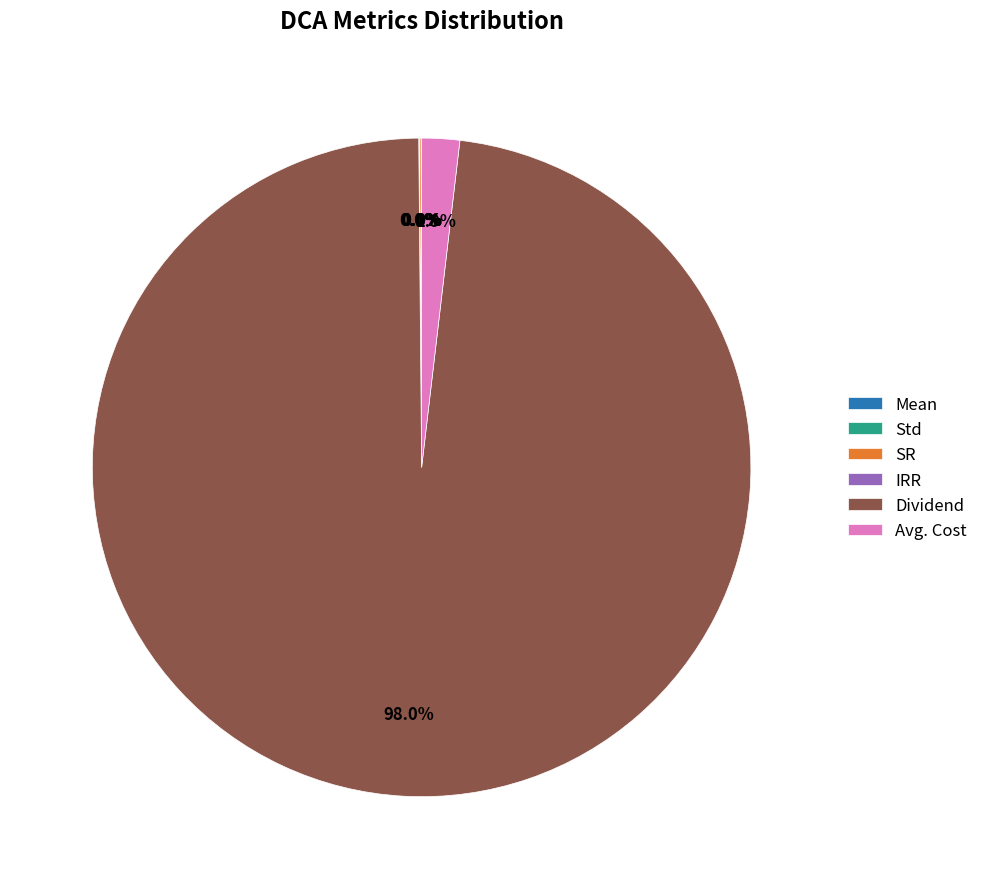

Which category accounts for the majority?

Dividend